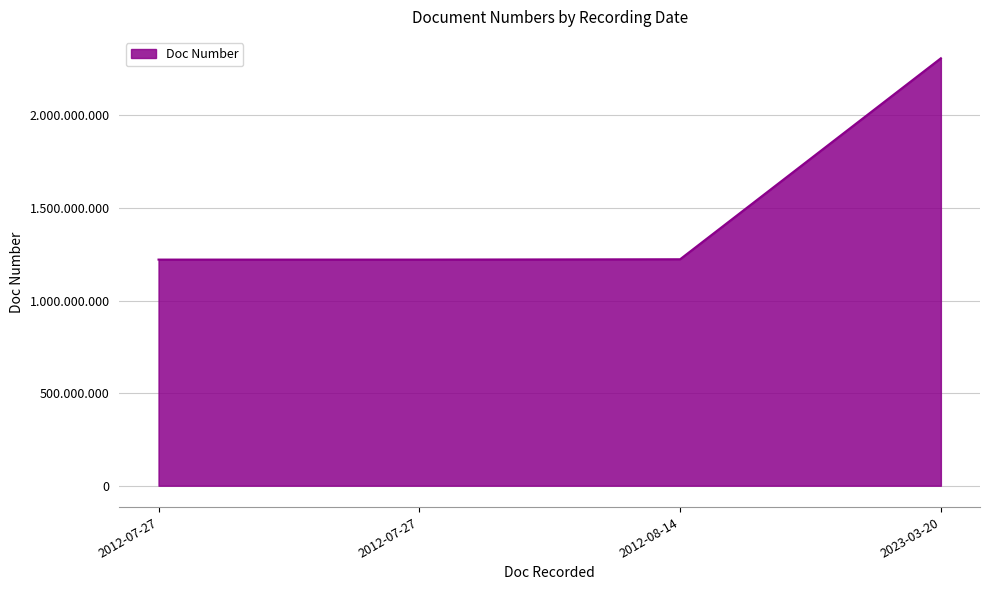

Does the chart display data point markers on the line(s)?

No